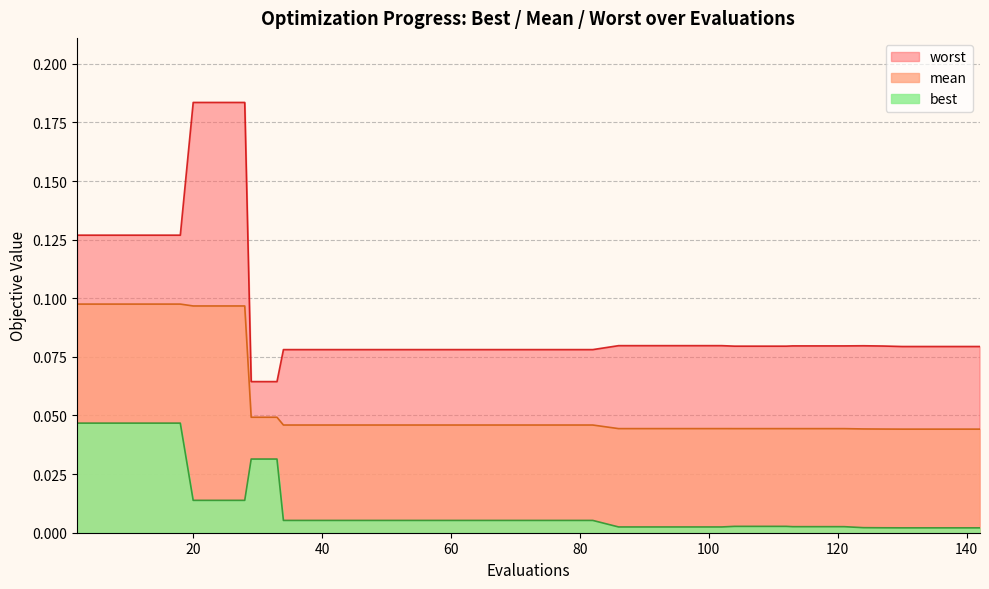

True or false: worst and best cross at least once.

False